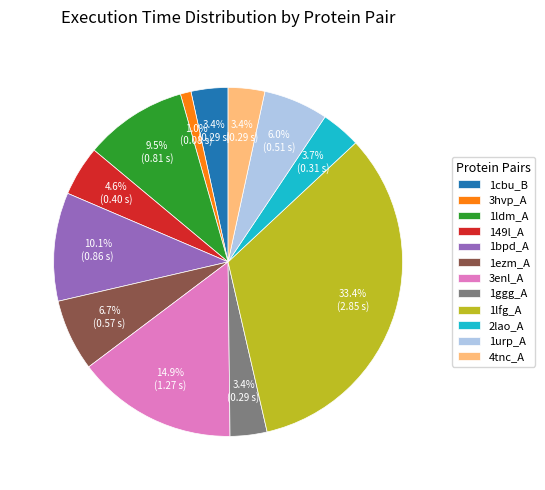

Is the sum of 1ggg_A and 4tnc_A greater than half?

No